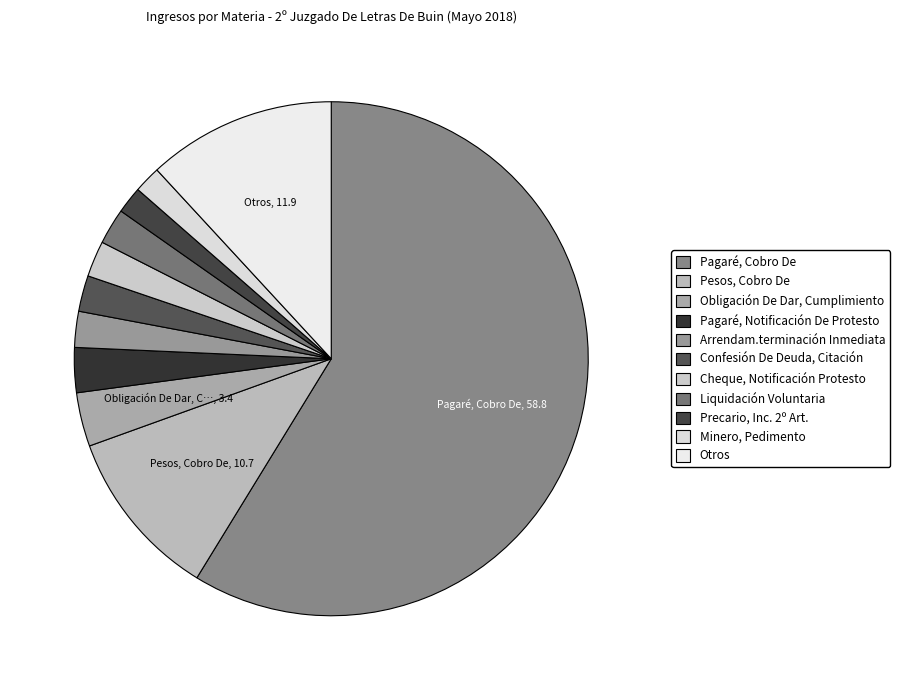

Count the number of slices in the pie.

11